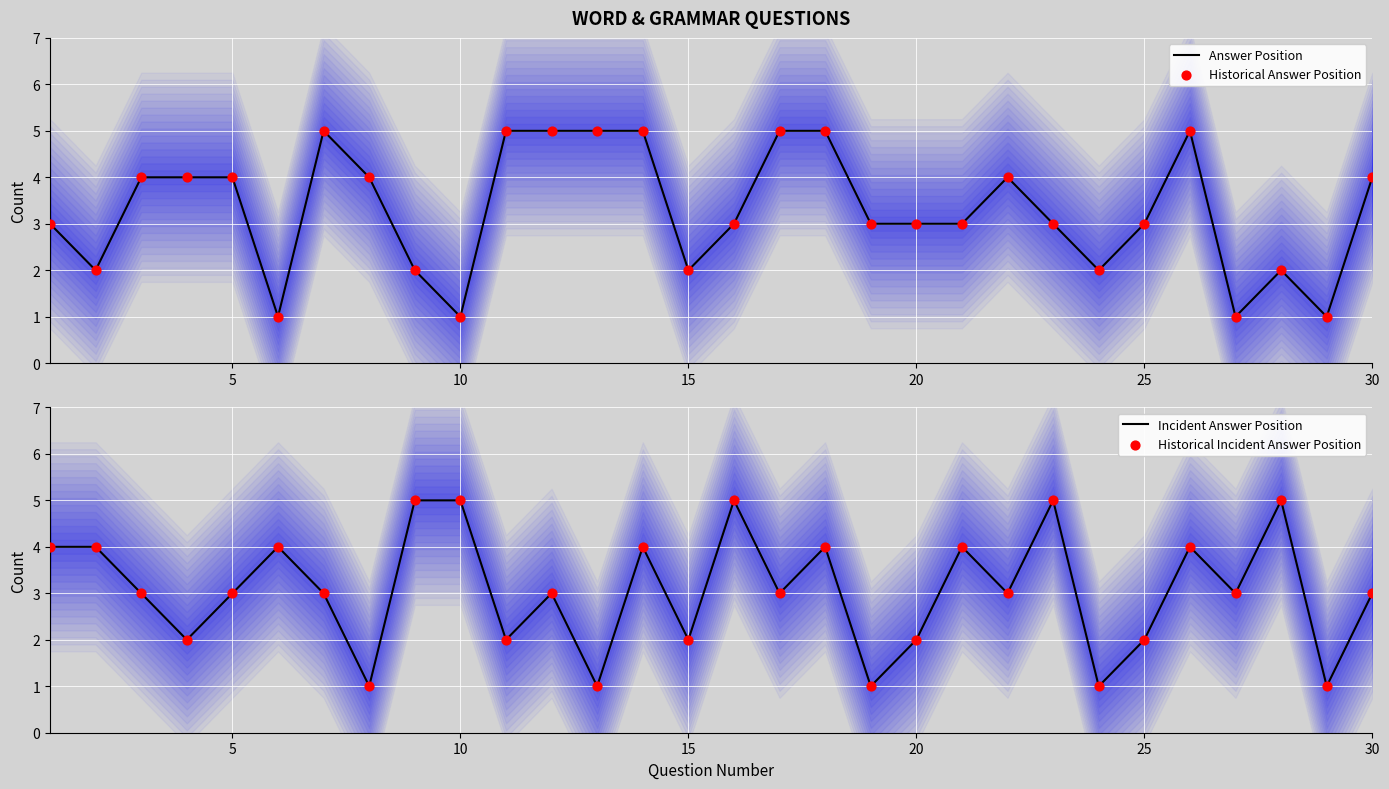

Which series has the widest spread of Y values?

Answer Position